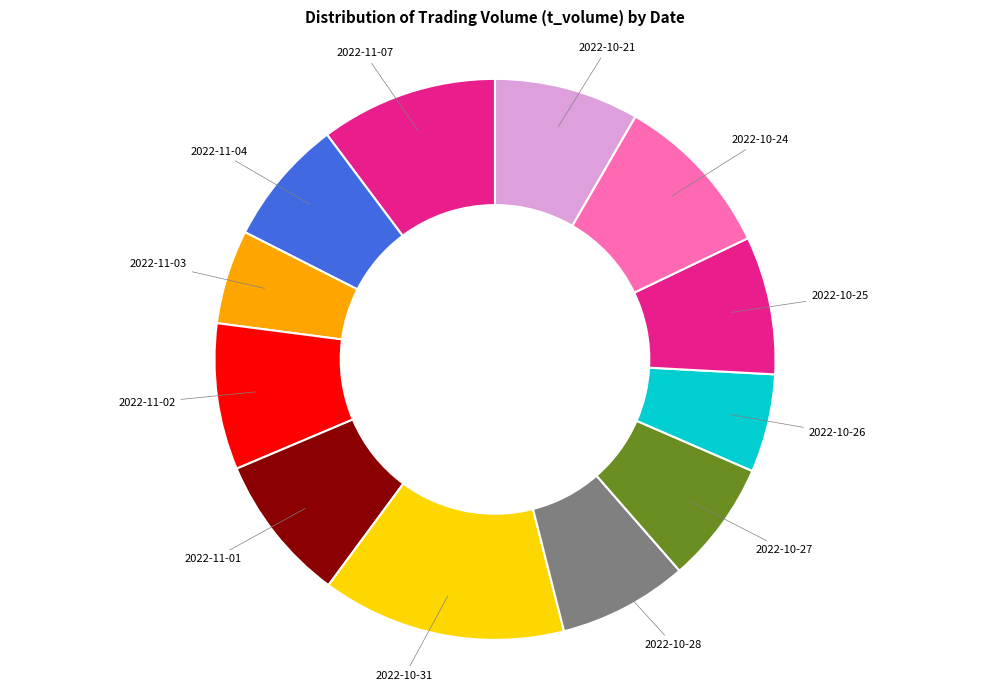

Does 2022-11-02 account for over 50% of the chart?

No